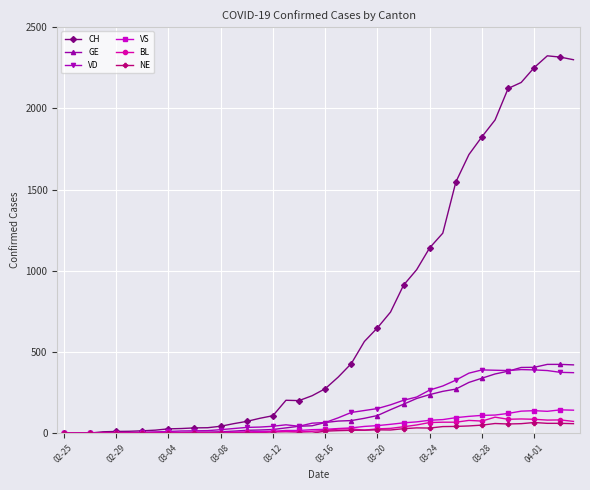

At how many categories does at least one series exceed 1289?

10